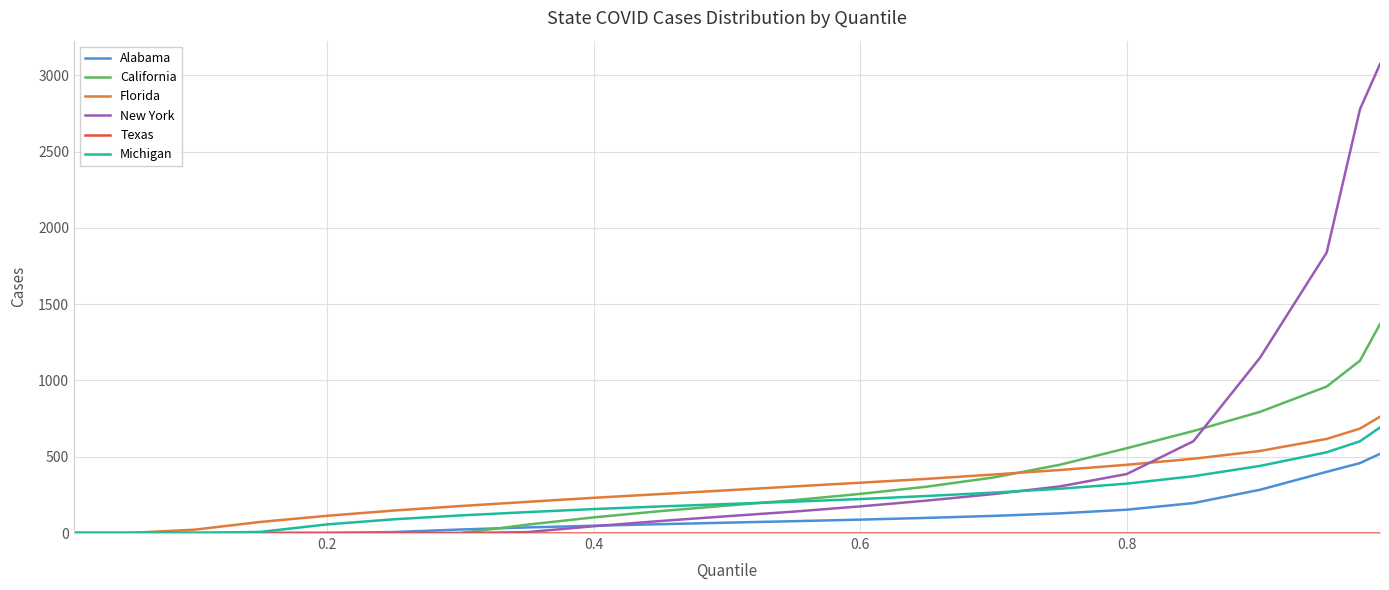

What is the maximum value for California?

1369.5